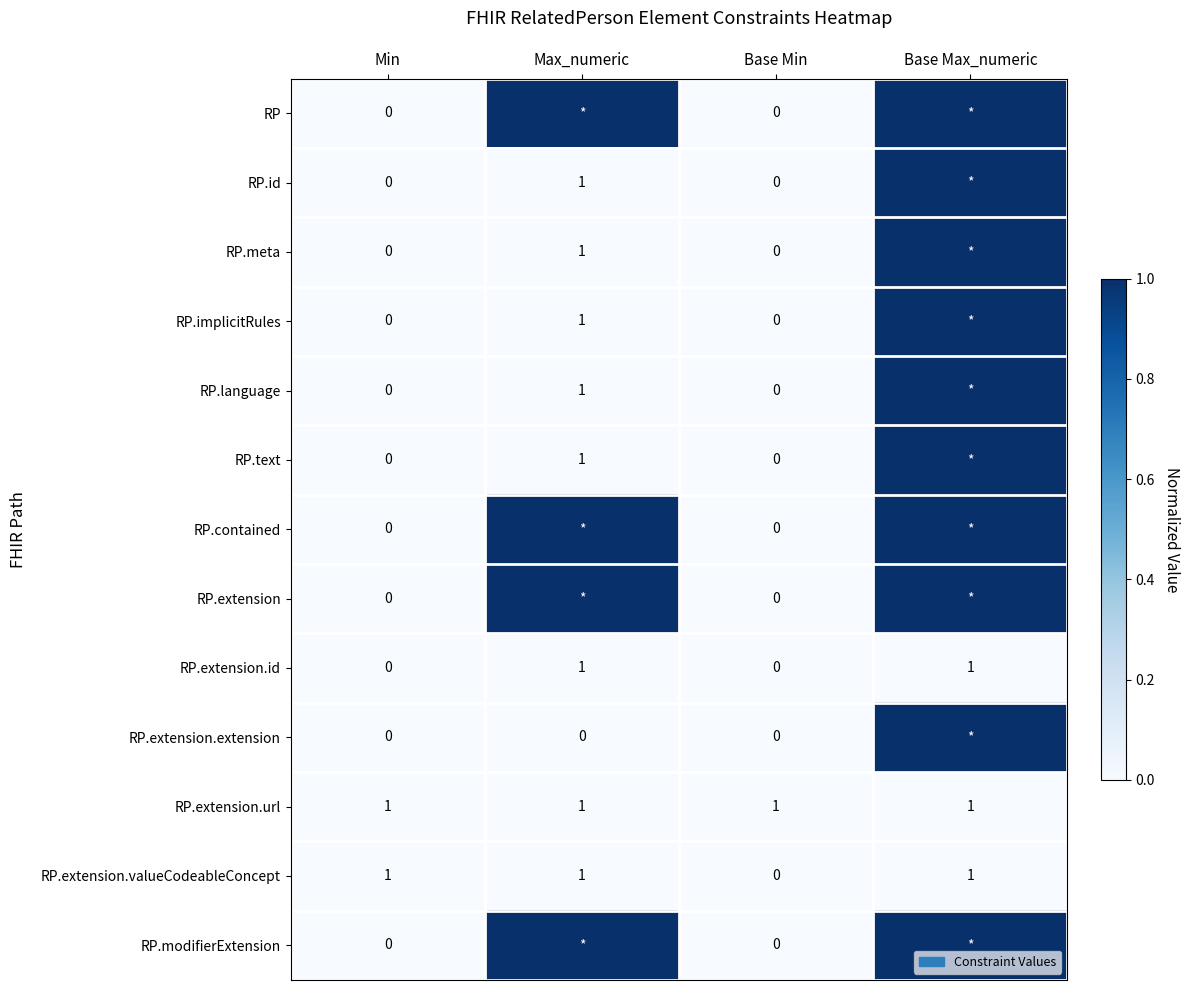

The RP.meta series shows 0 at Max_numeric. True or false?

False